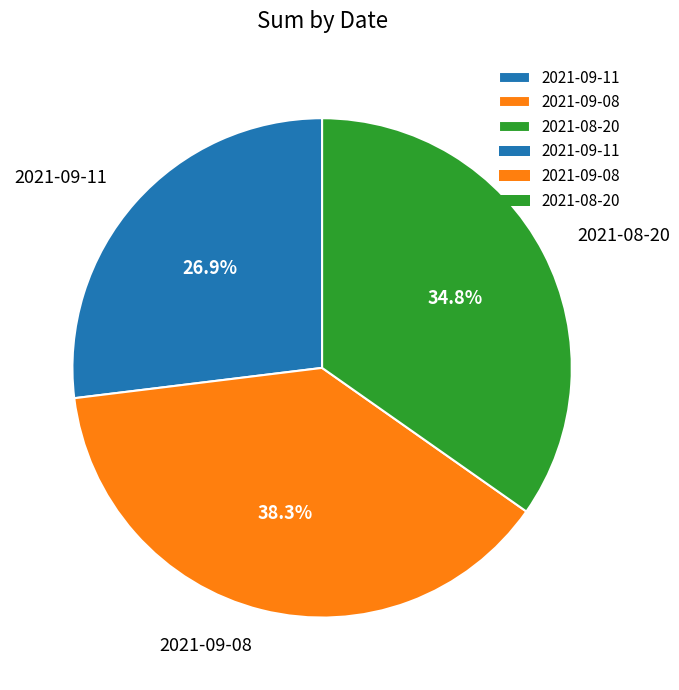

What percentage is NOT represented by 2021-09-08?

61.7%